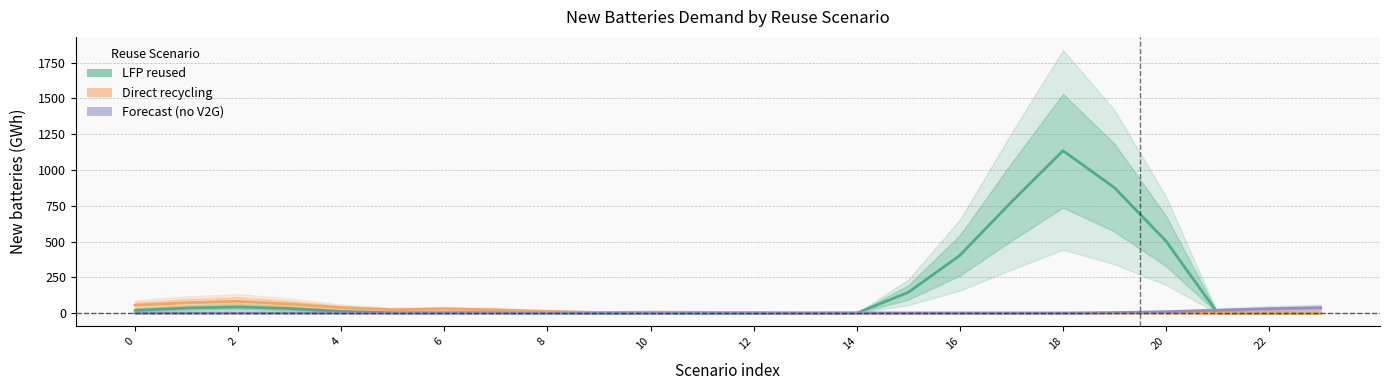

Which category has the highest value across all series?

18